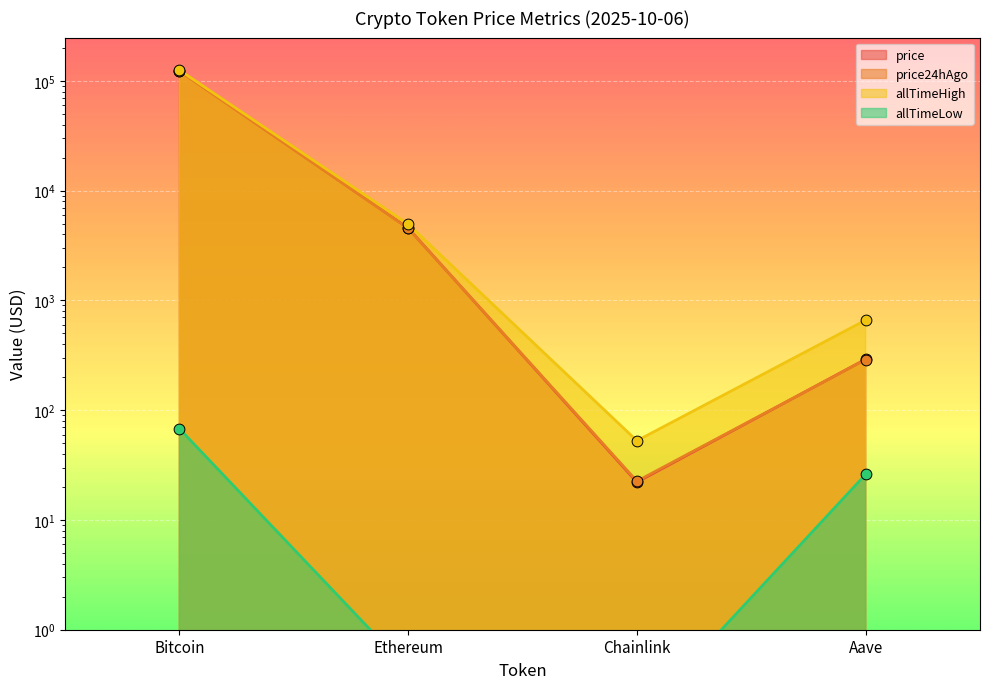

Which series reaches the maximum Y coordinate?

allTimeHigh